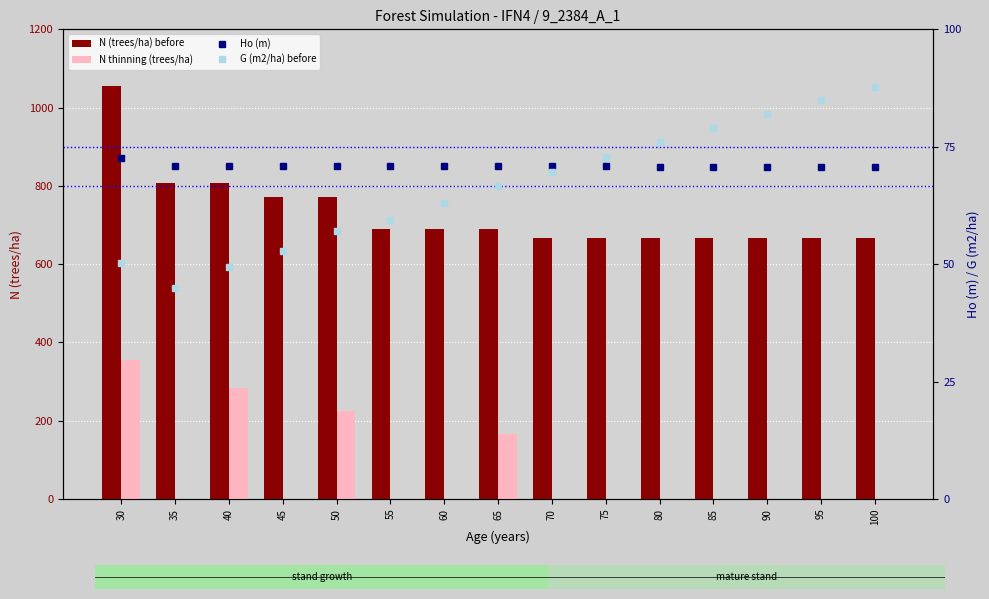

Read the N (trees/ha) before value at 55.

689.8